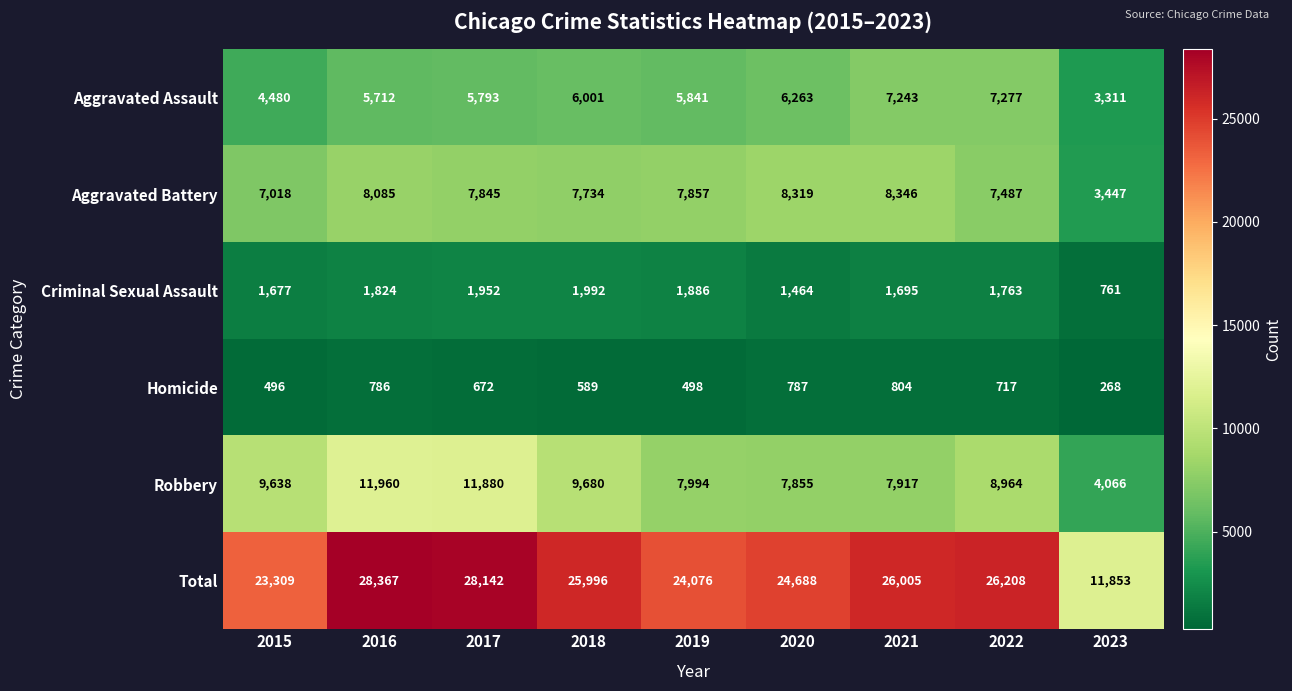

Which series has the widest spread of values?

Total